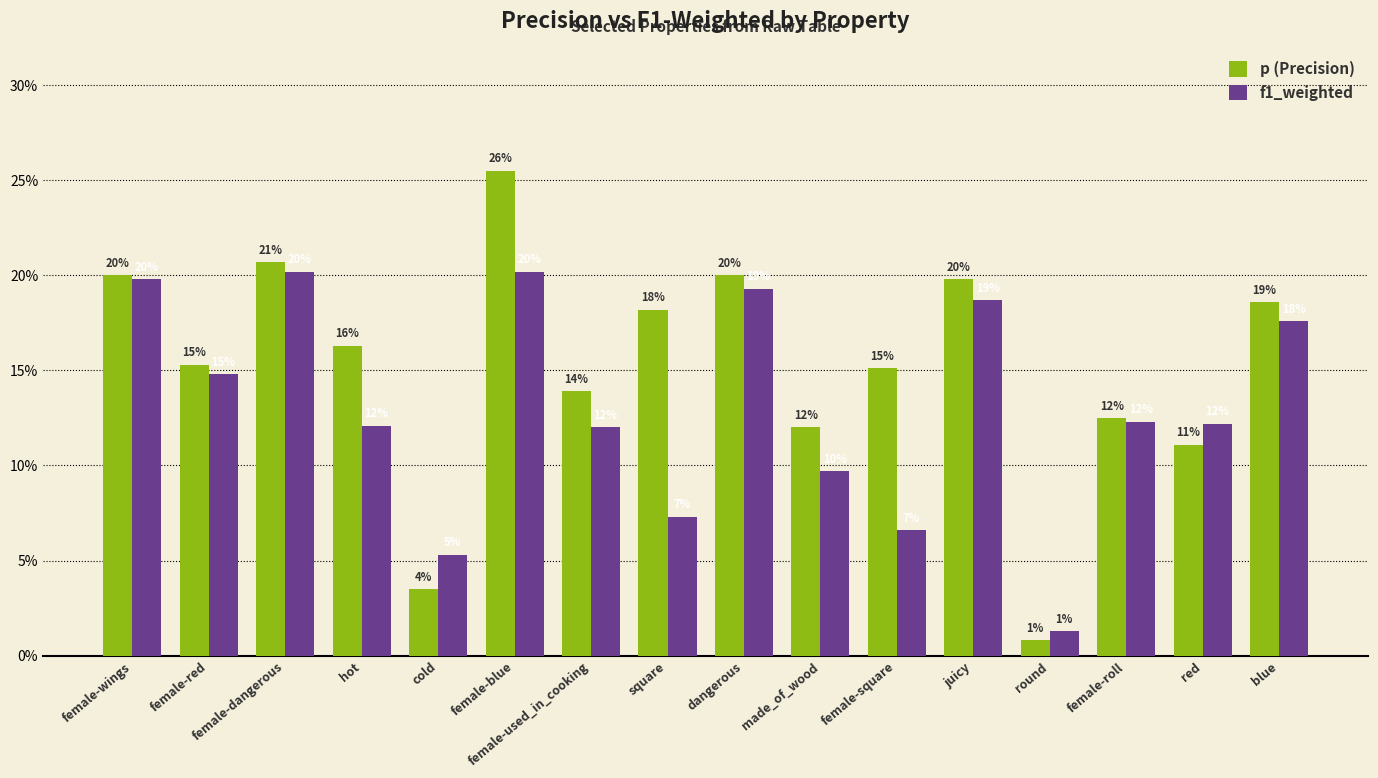

Between juicy and square, which is larger?

juicy